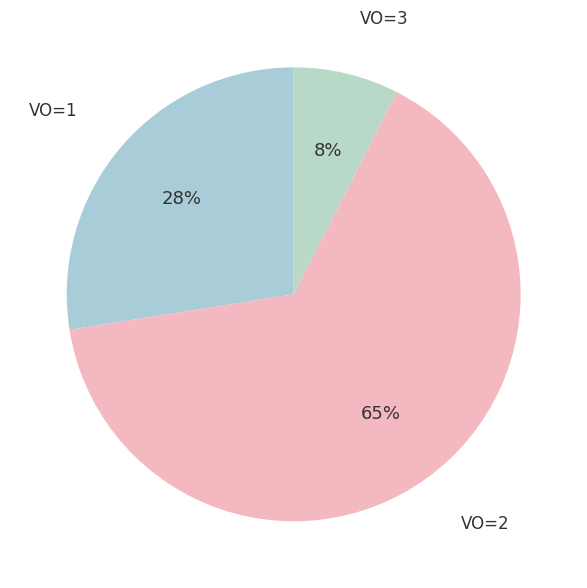

How many segments does this pie chart have?

3